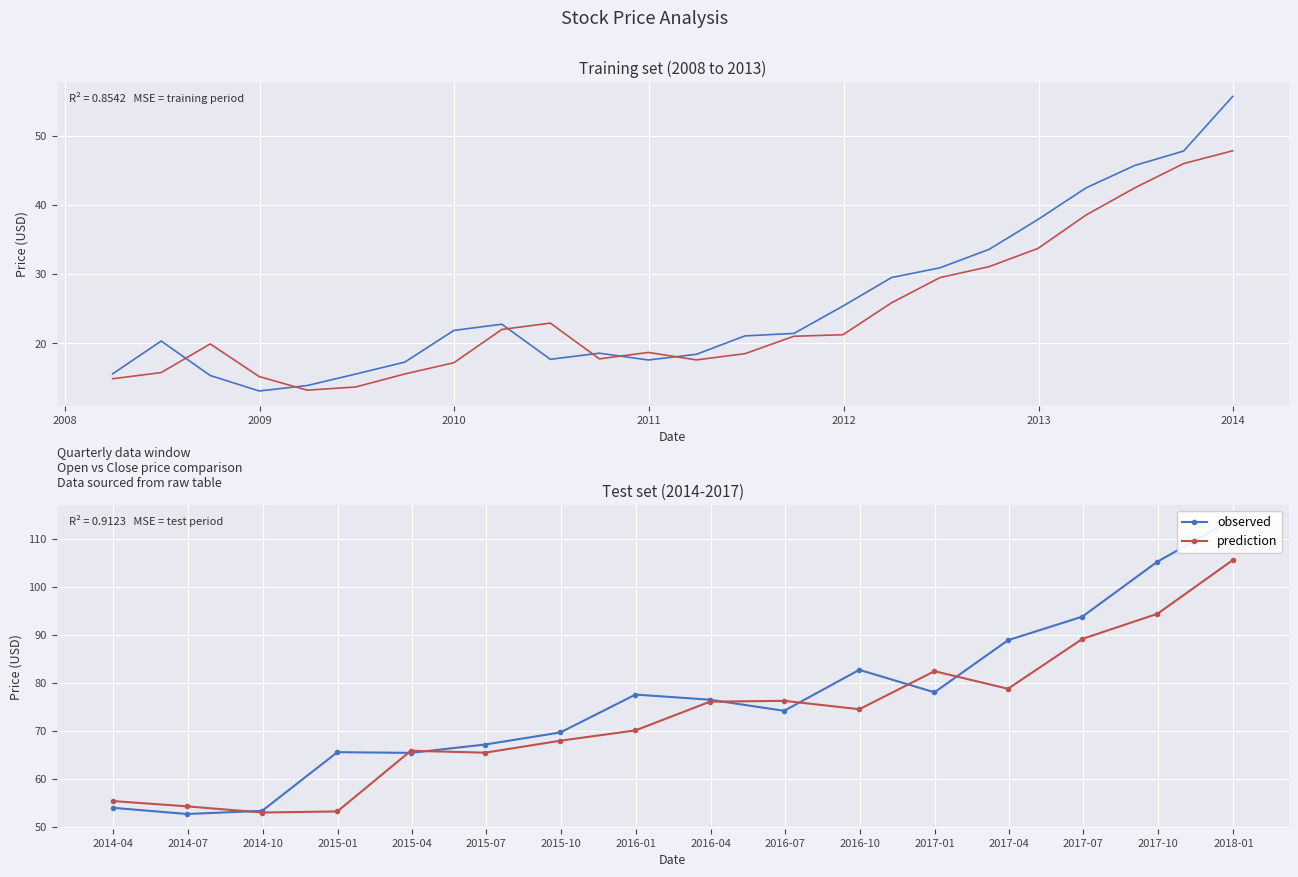

What is the difference between the maximum and minimum values in the observed series?

61.3